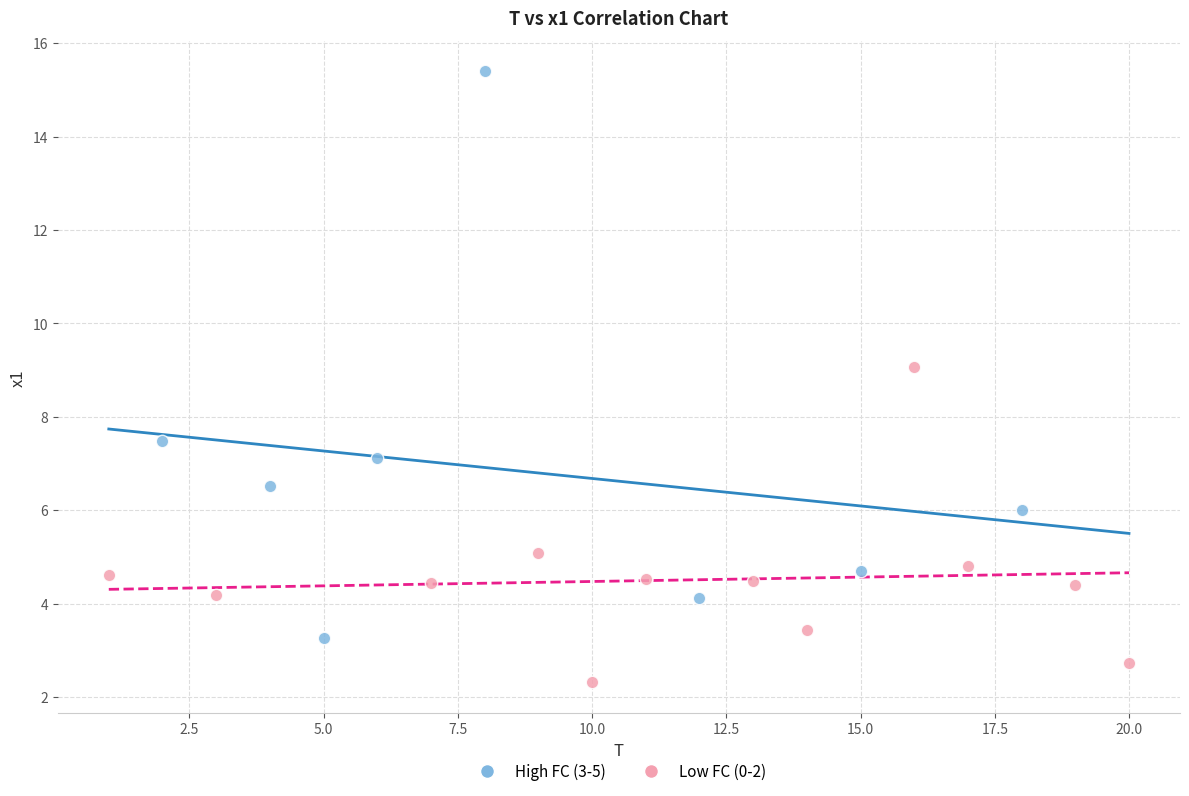

What are all the series names shown in the legend?

High FC (3-5), Low FC (0-2)